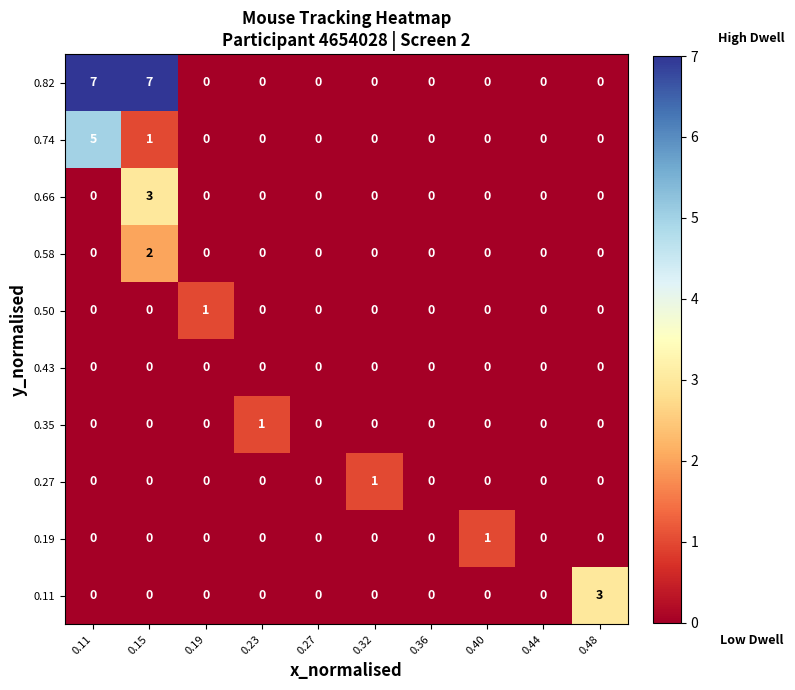

Count the 0.50 values in the range 0 to 1.

10